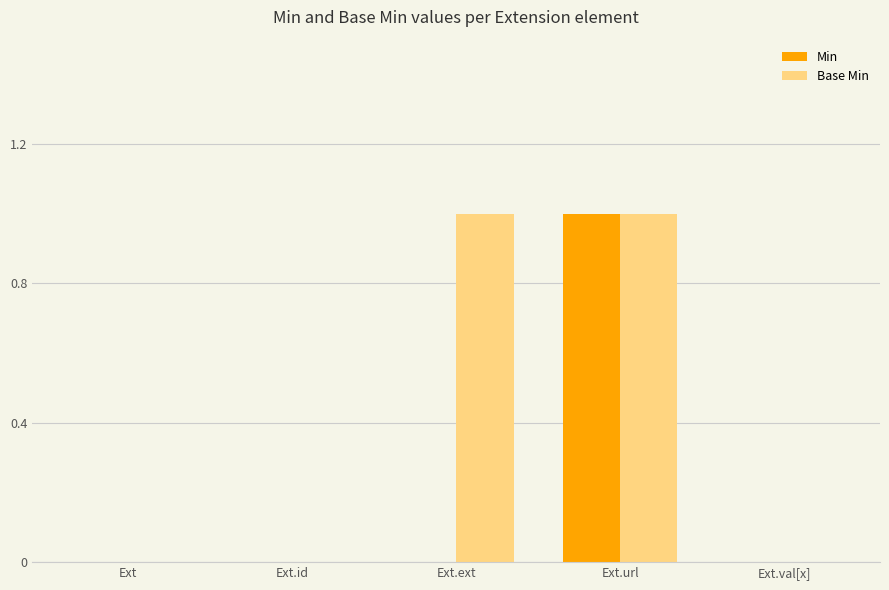

Are the bars grouped side by side (vs. stacked)?

Yes